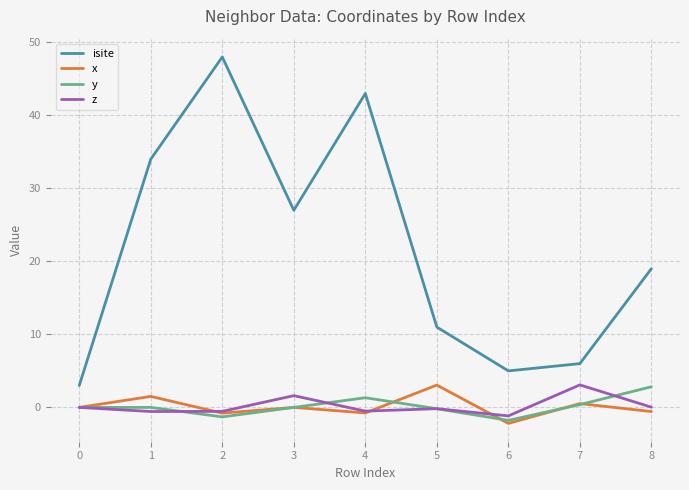

Which category has the lowest value in the y series?

6